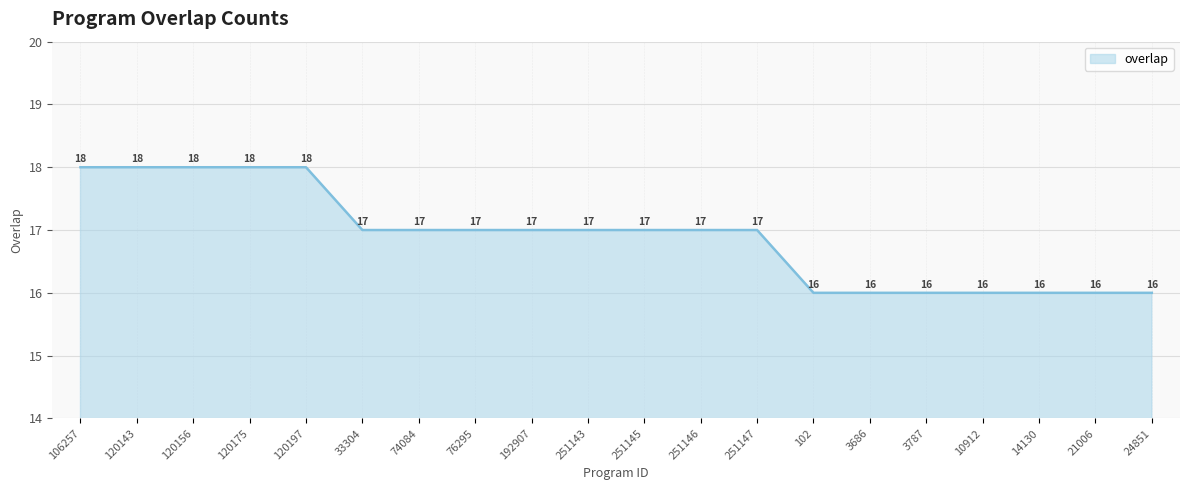

Does the chart display data point markers on the line(s)?

No